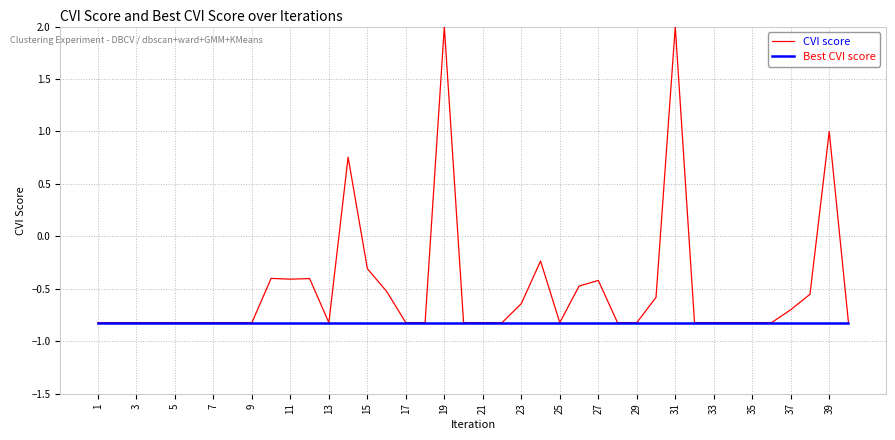

What is the average value of the Best CVI score series?

-0.8